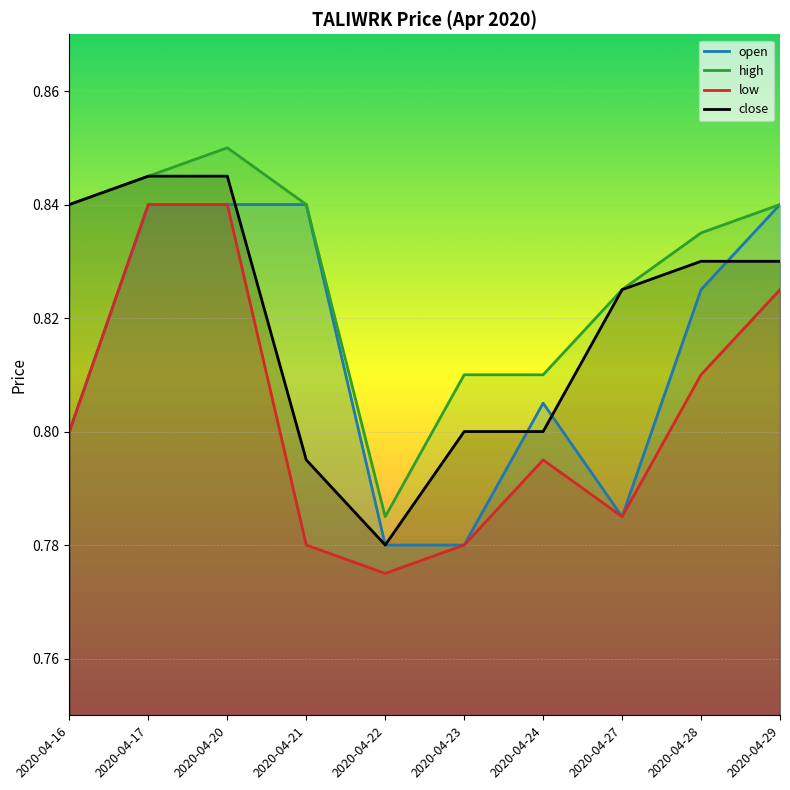

What is the greatest value displayed?

0.8